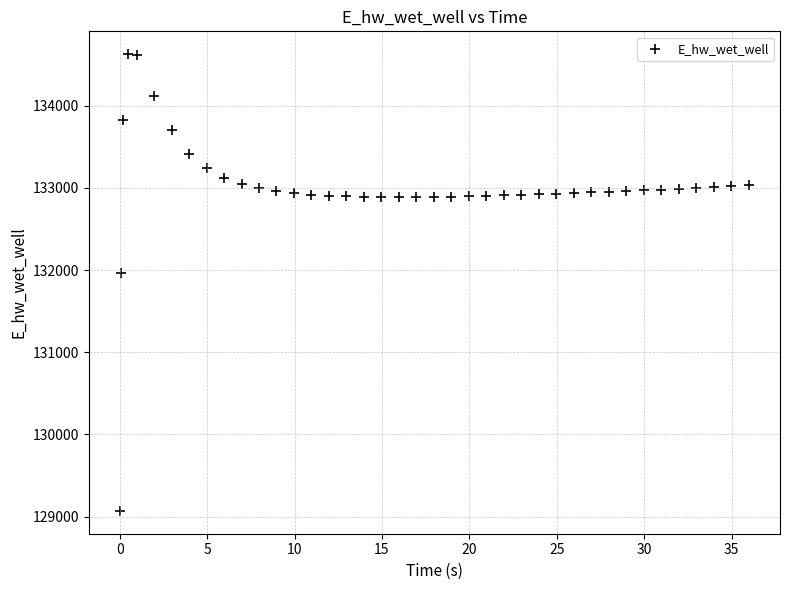

What is the range of Y values (max minus min)?

5557.7